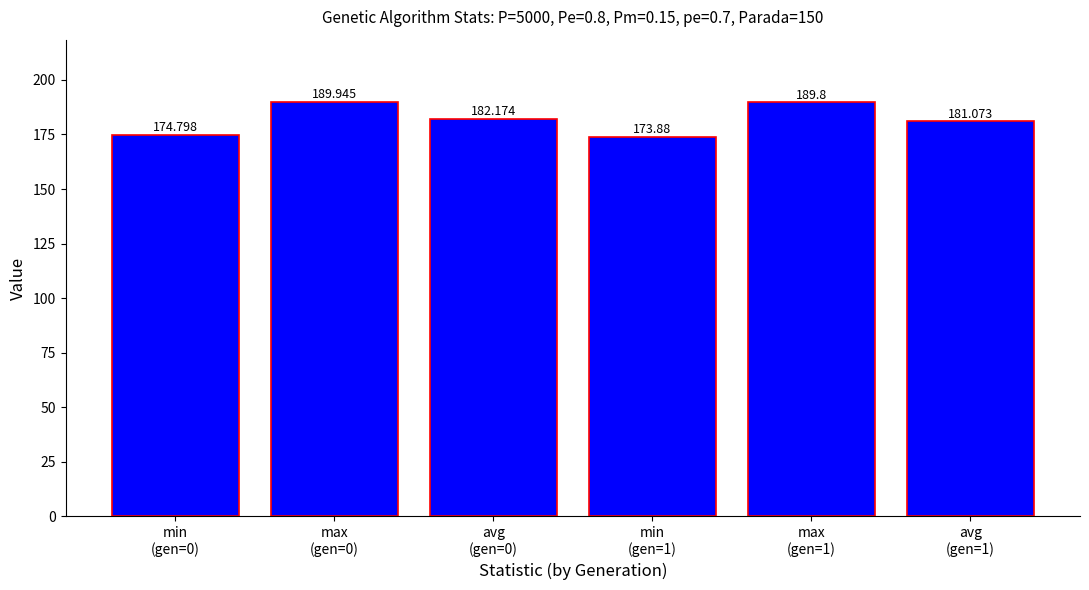

At which label is the value closest to 181?

avg
(gen=1)